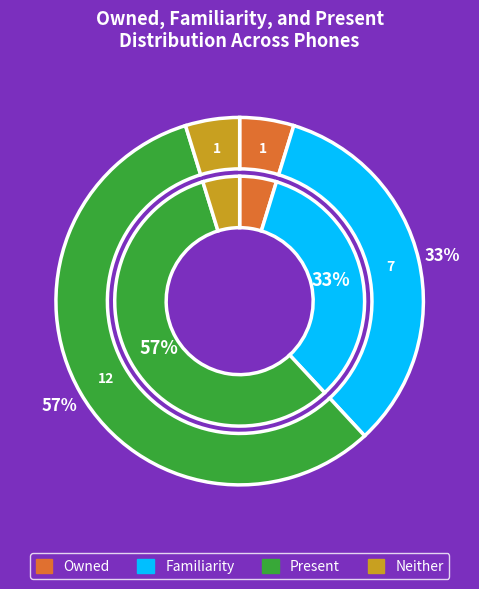

Does HTC Explorer represent more than half of the total?

No